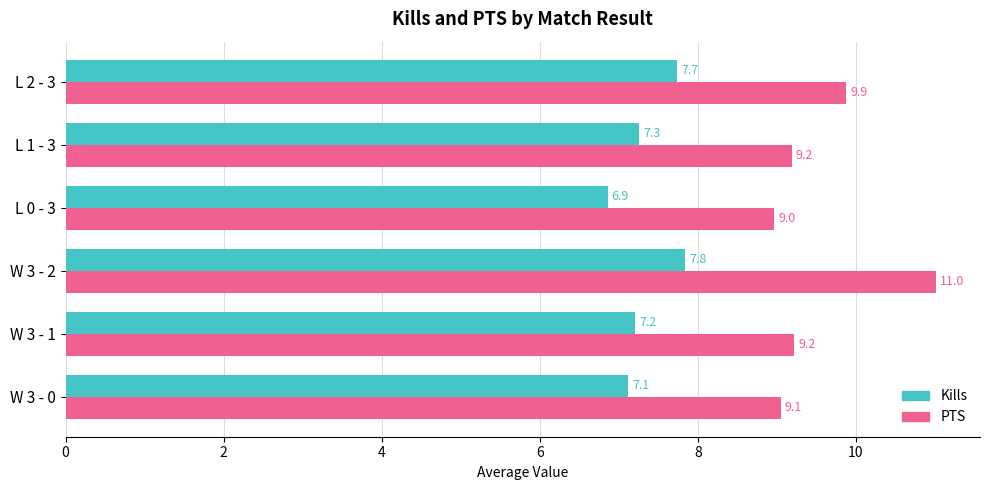

Rank the series at L 2 - 3 from lowest to highest value.

Kills, PTS